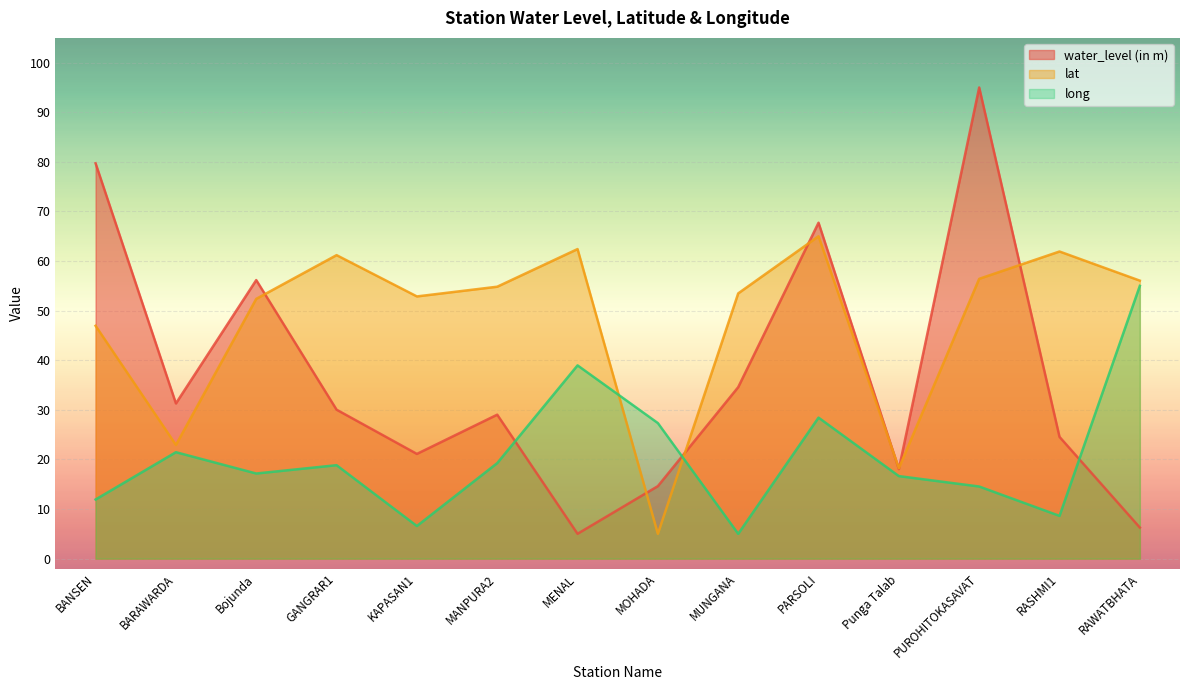

At which label is water_level (in m) closest to 50?

Bojunda